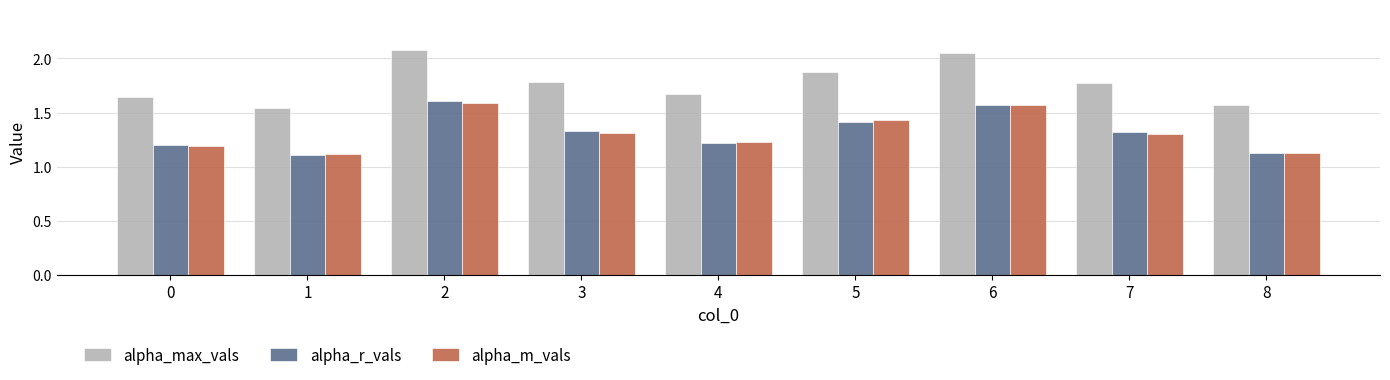

What is the difference between the maximum and minimum values in the alpha_max_vals series?

0.5